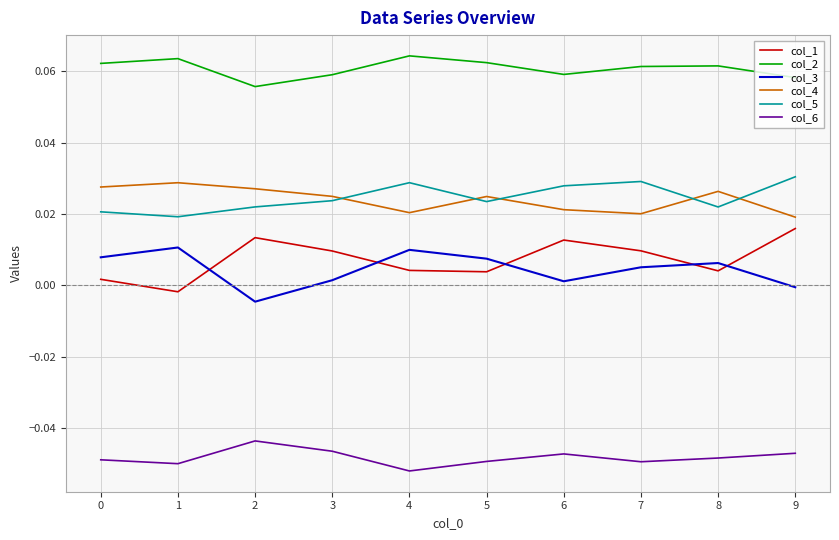

Is the value of col_1 at 3 greater than the value of col_5 at 9?

No